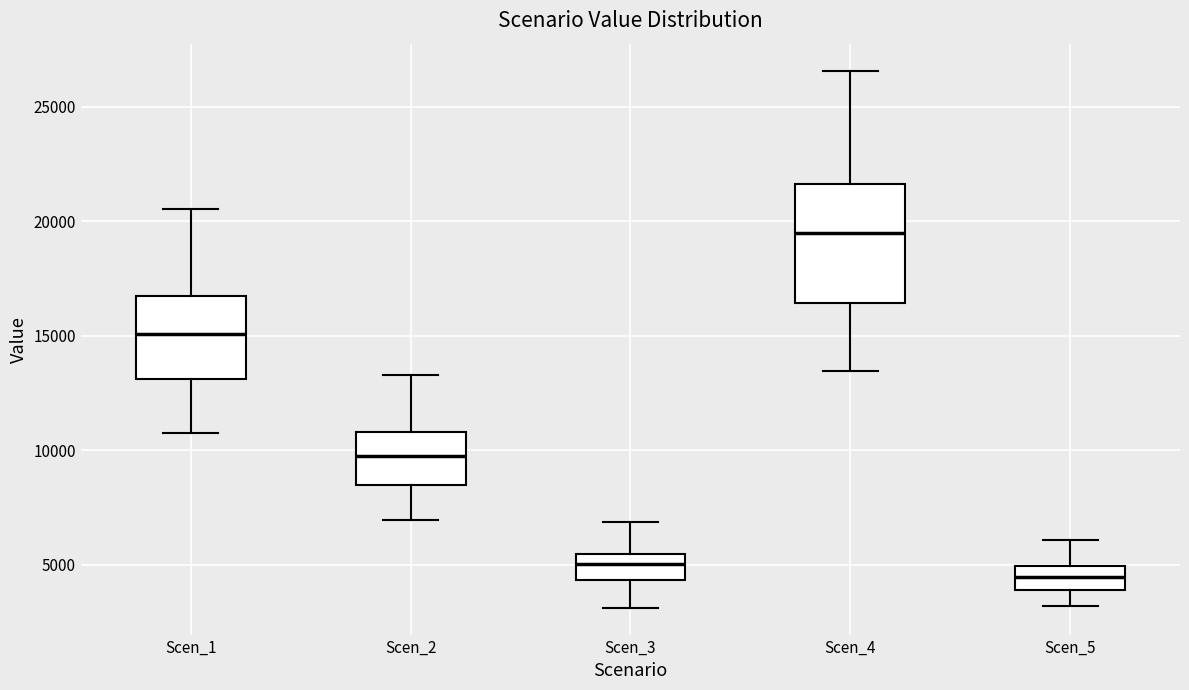

Comparing the boxes themselves (not the whiskers), which one is the tallest?

Scen_4